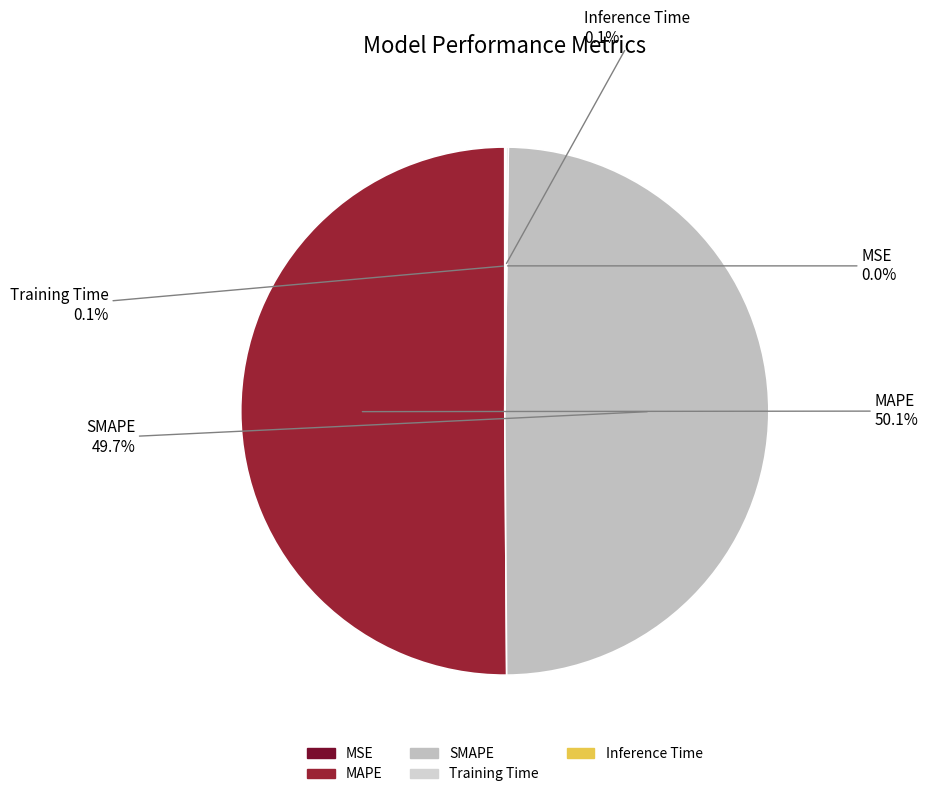

What percentage is NOT represented by SMAPE?

50.3%